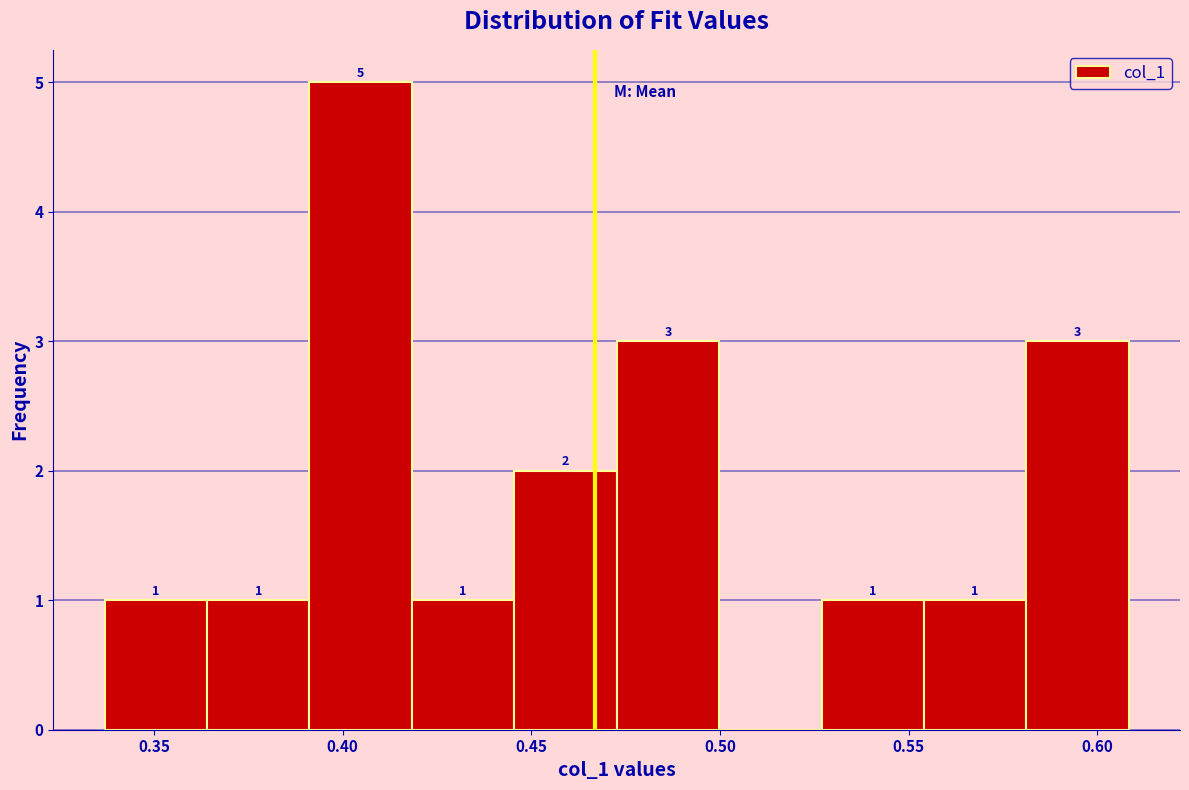

Which range on the x-axis has the tallest bar?

0.390 to 0.420